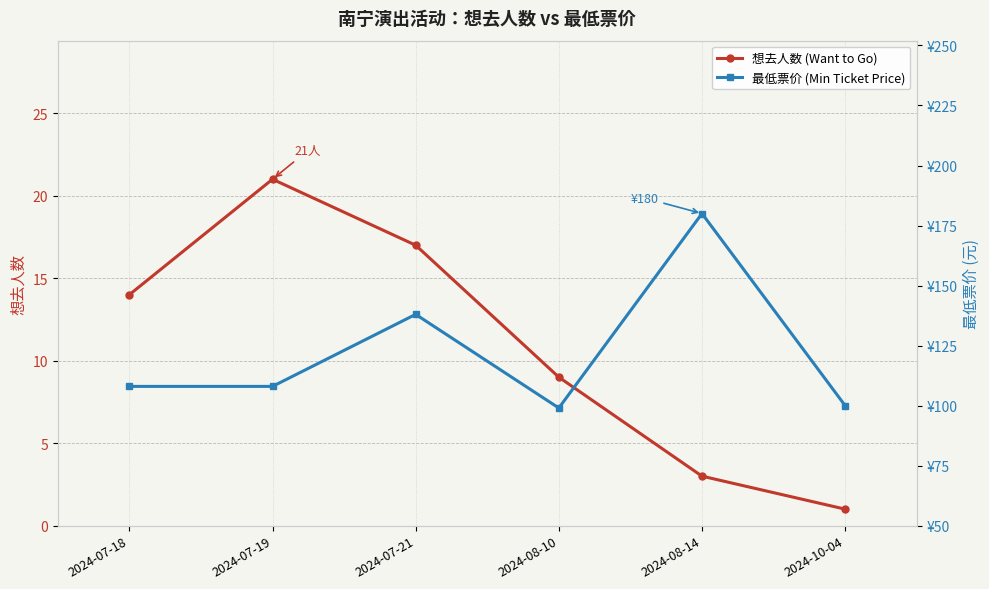

Reading right to left, transcribe all the data shown in this chart.

想去人数 (Want to Go): 1	3	9	17	21	14
最低票价 (Min Ticket Price): 100	180	99	138	108	108